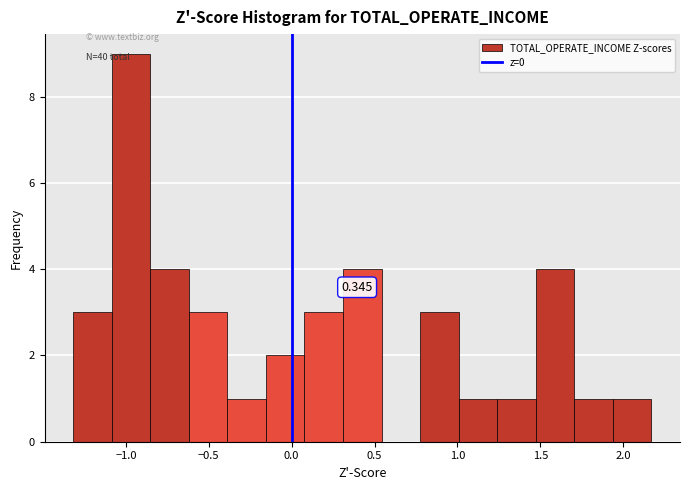

Which range on the x-axis has the tallest bar?

-1.10 to -0.85